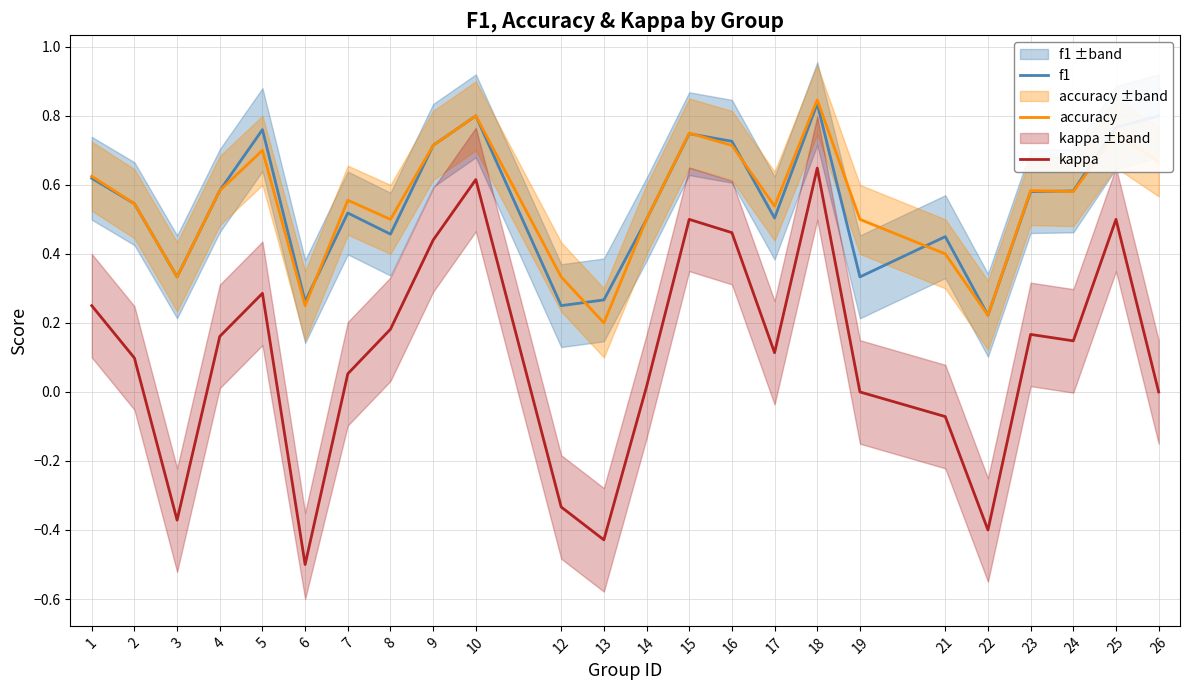

How many lines are shown in the chart?

3